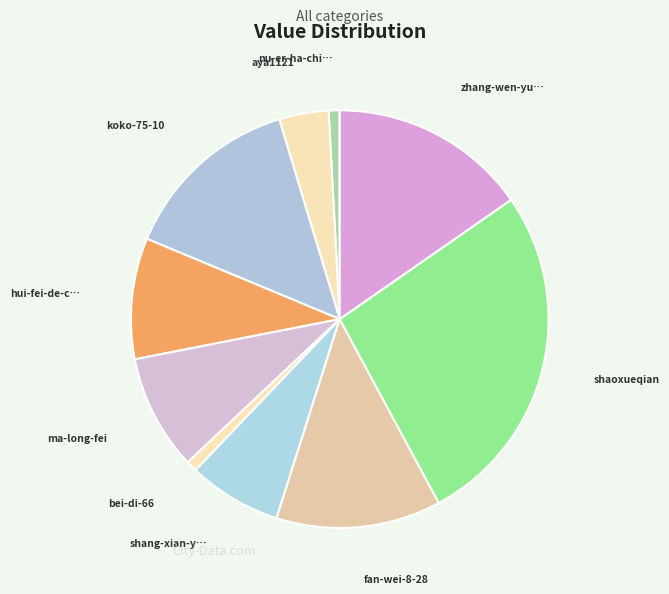

Is there any slice that represents more than half of the pie?

No